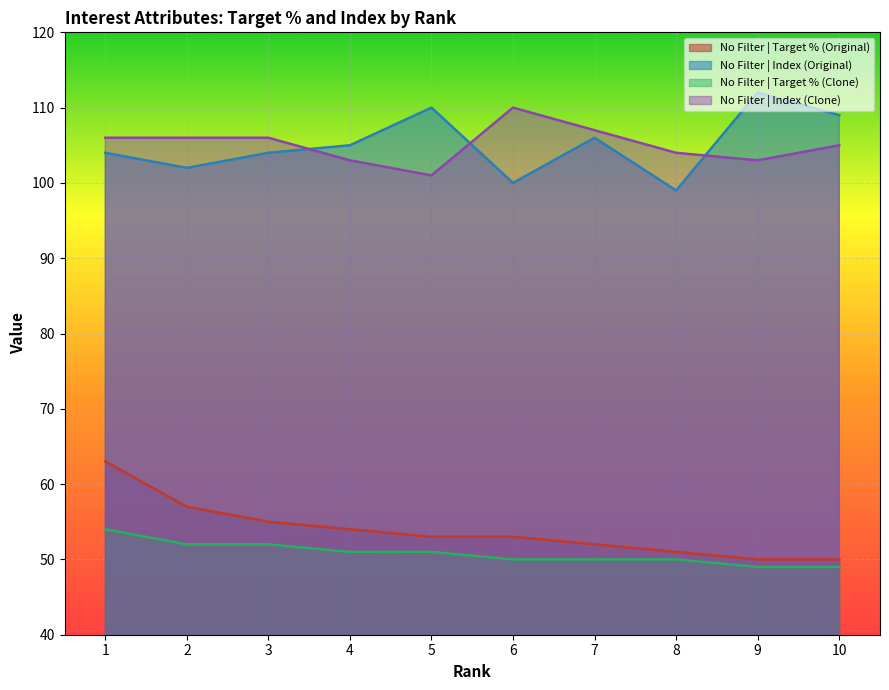

The No Filter | Index (Clone) series shows 187.0 at 7. True or false?

False